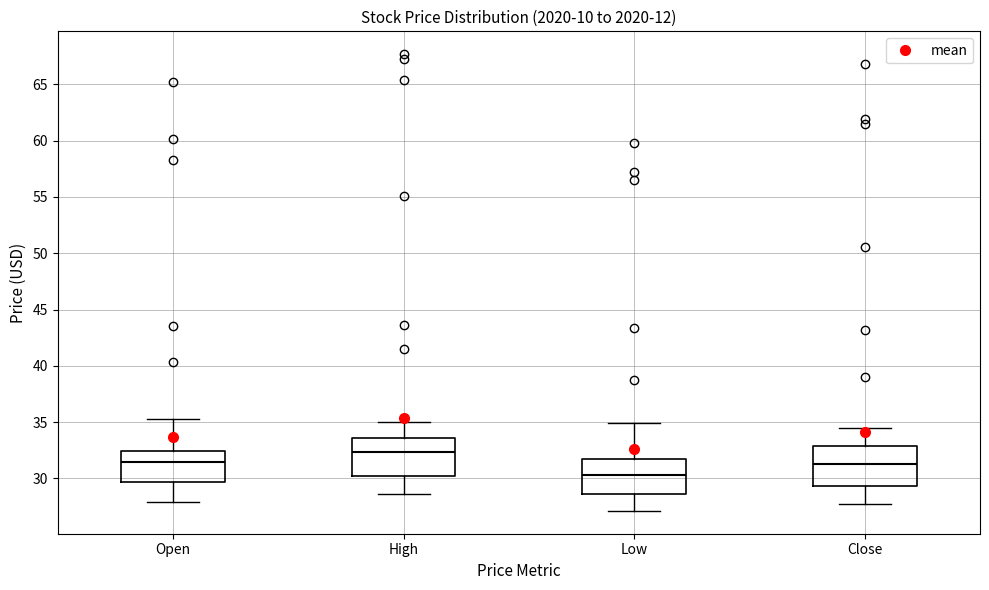

Where is the upper edge of the box for Open on the y-axis? The values are not printed on the chart, so give them approximately, as read against the axis.

32.5